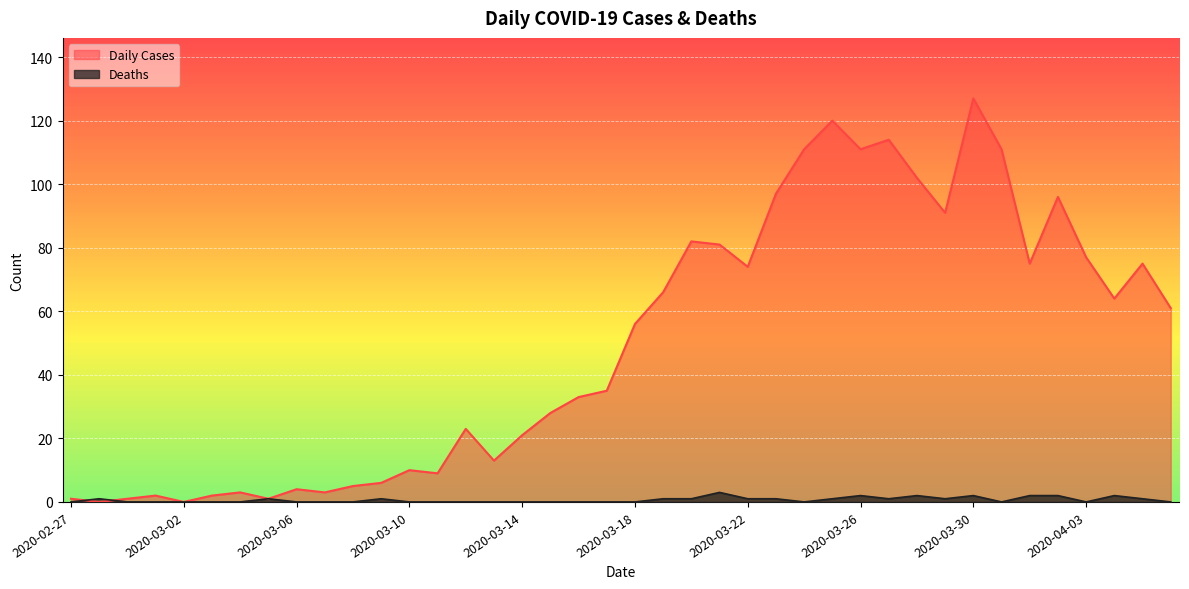

List the labels in order of Daily Cases value, smallest first.

2020-02-28, 2020-03-02, 2020-02-27, 2020-02-29, 2020-03-05, 2020-03-01, 2020-03-03, 2020-03-04, 2020-03-07, 2020-03-06, 2020-03-08, 2020-03-09, 2020-03-11, 2020-03-10, 2020-03-13, 2020-03-14, 2020-03-12, 2020-03-15, 2020-03-16, 2020-03-17, 2020-03-18, 2020-04-06, 2020-04-04, 2020-03-19, 2020-03-22, 2020-04-01, 2020-04-05, 2020-04-03, 2020-03-21, 2020-03-20, 2020-03-29, 2020-04-02, 2020-03-23, 2020-03-28, 2020-03-24, 2020-03-26, 2020-03-31, 2020-03-27, 2020-03-25, 2020-03-30